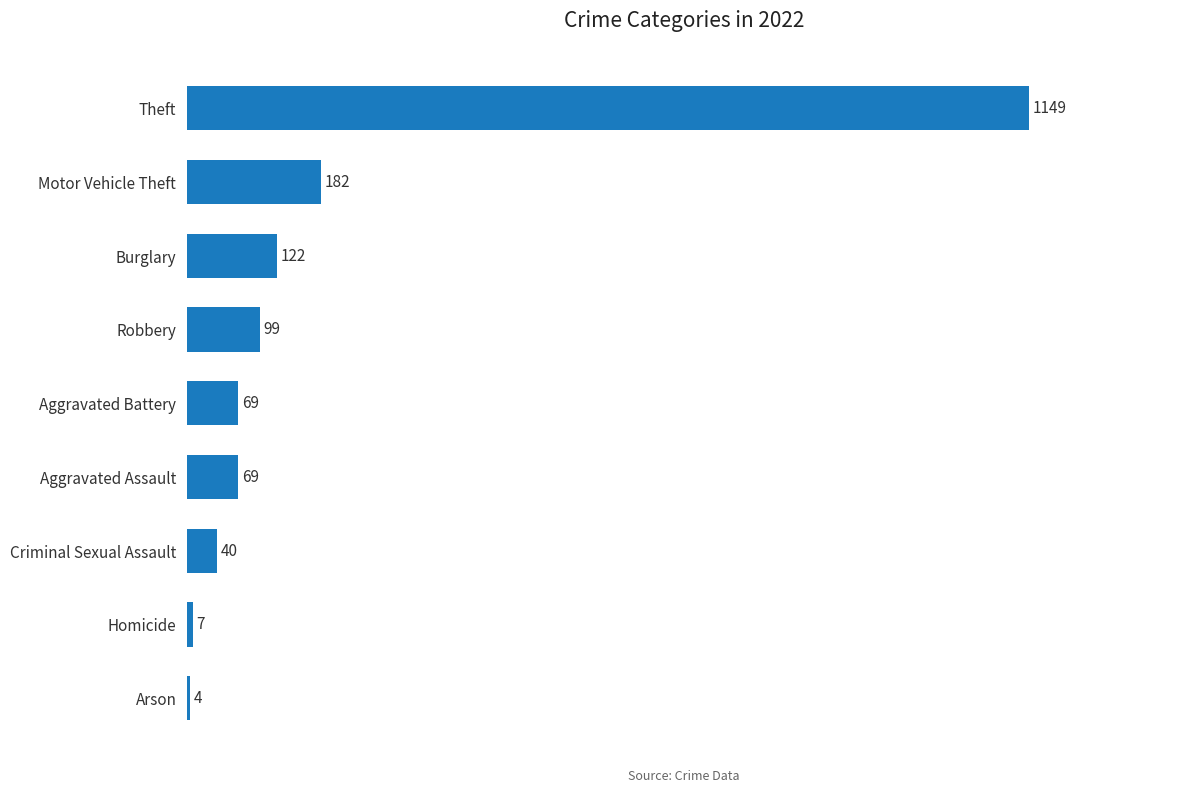

What is the greatest value displayed?

1149